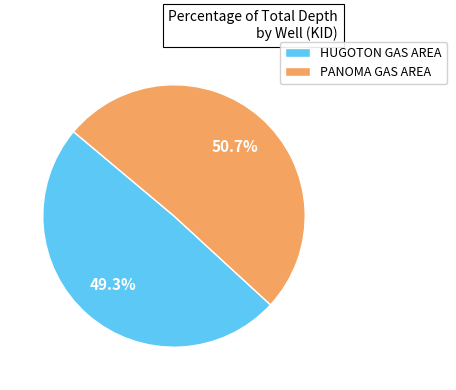

Is the sum of HUGOTON GAS AREA and PANOMA GAS AREA greater than half?

Yes